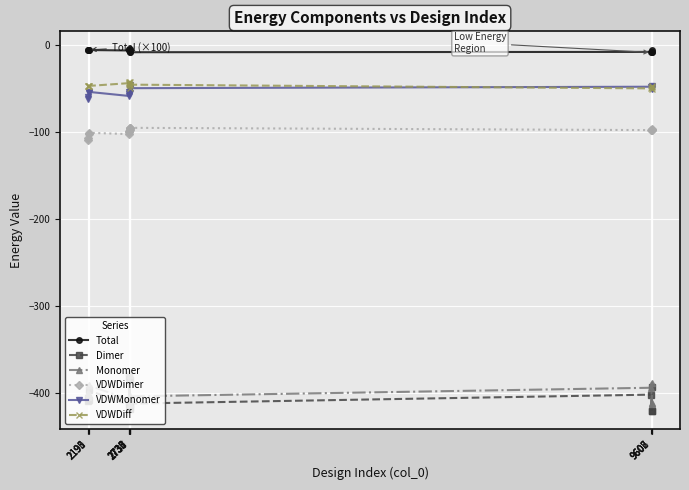

What is the value of the Dimer point at the 14th from the left?

-393.6